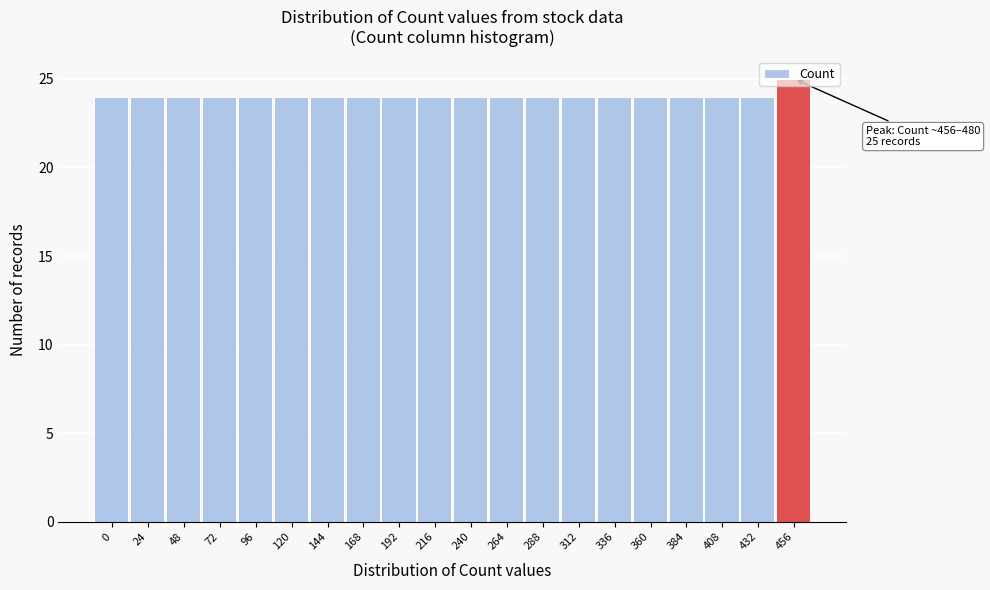

Which label corresponds to the largest value in the chart?

456